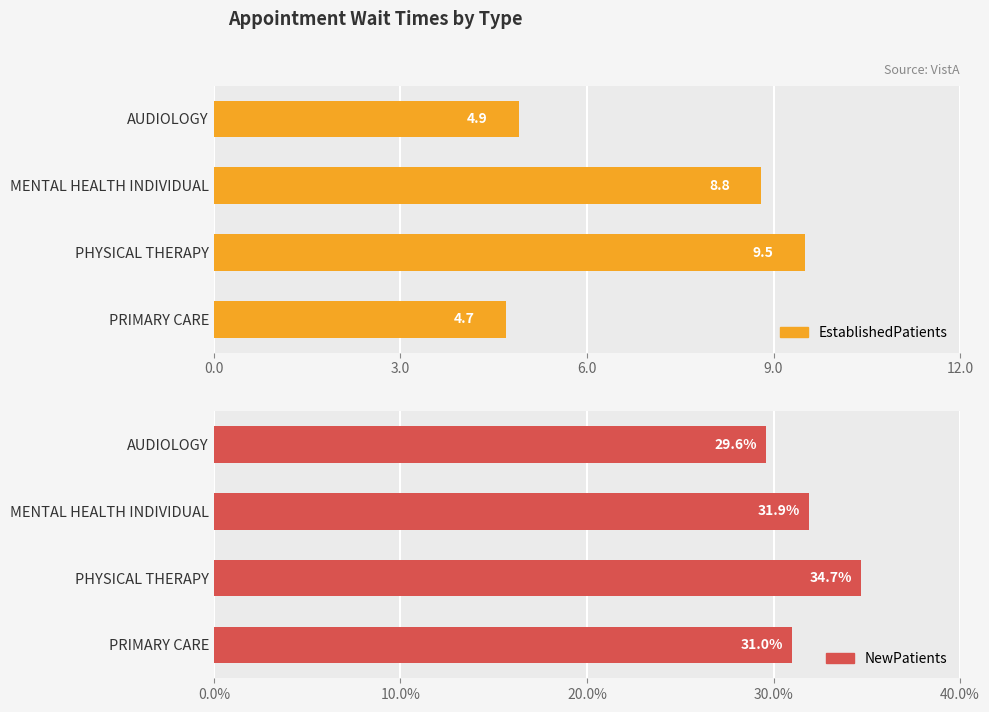

Between MENTAL HEALTH INDIVIDUAL and PHYSICAL THERAPY, which series saw the biggest shift?

NewPatients